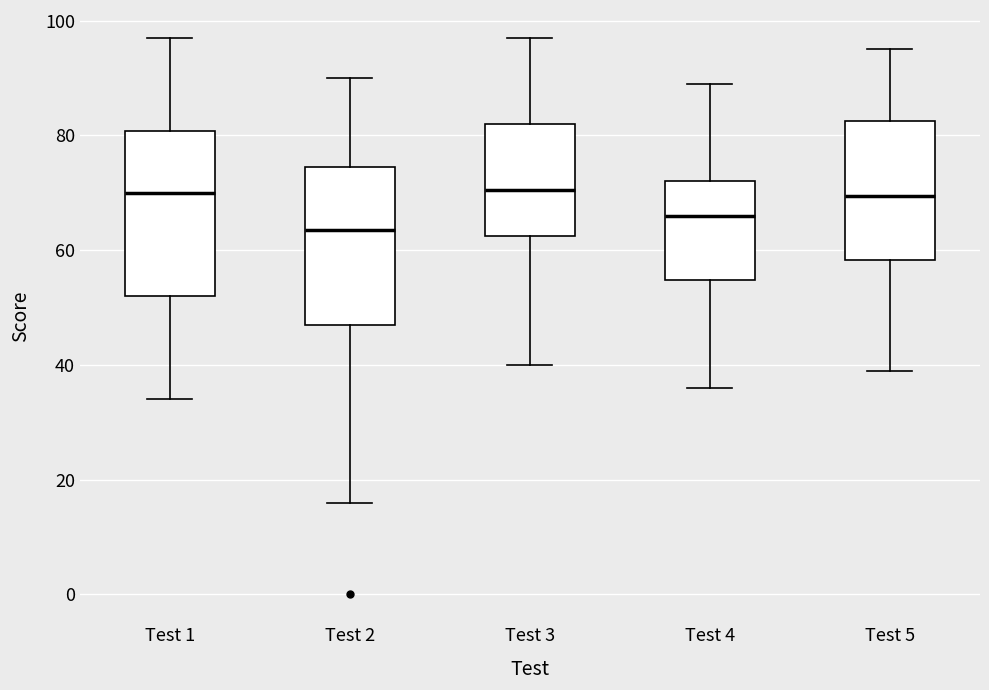

Which box has the lowest median line?

Test 2